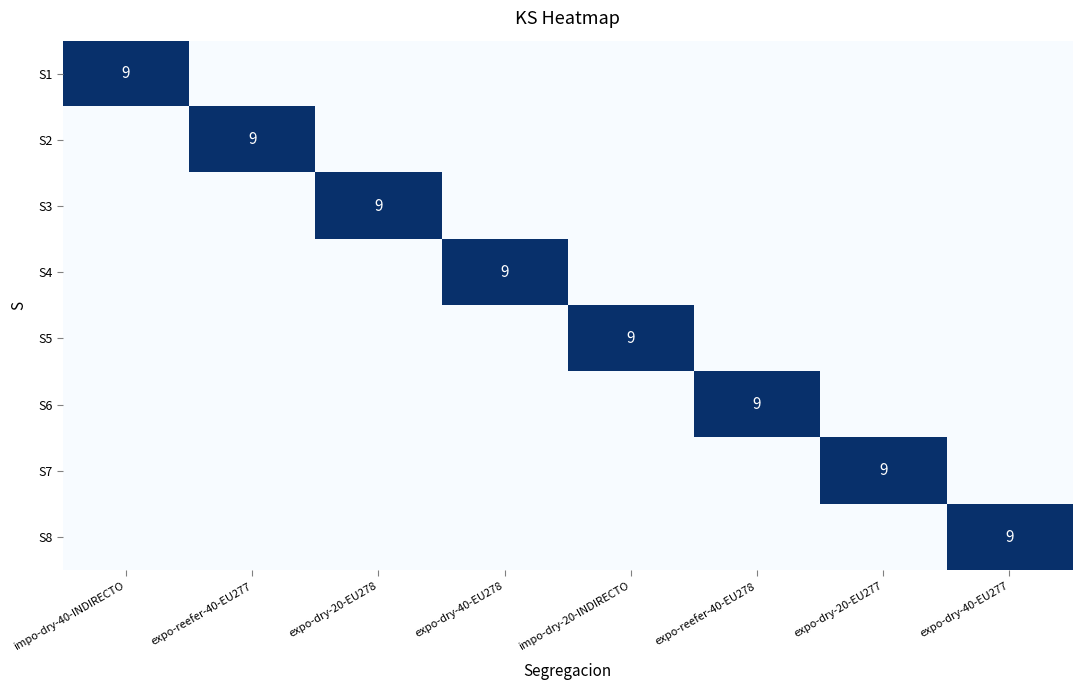

At which category is the sum across all series the highest?

impo-dry-40-INDIRECTO